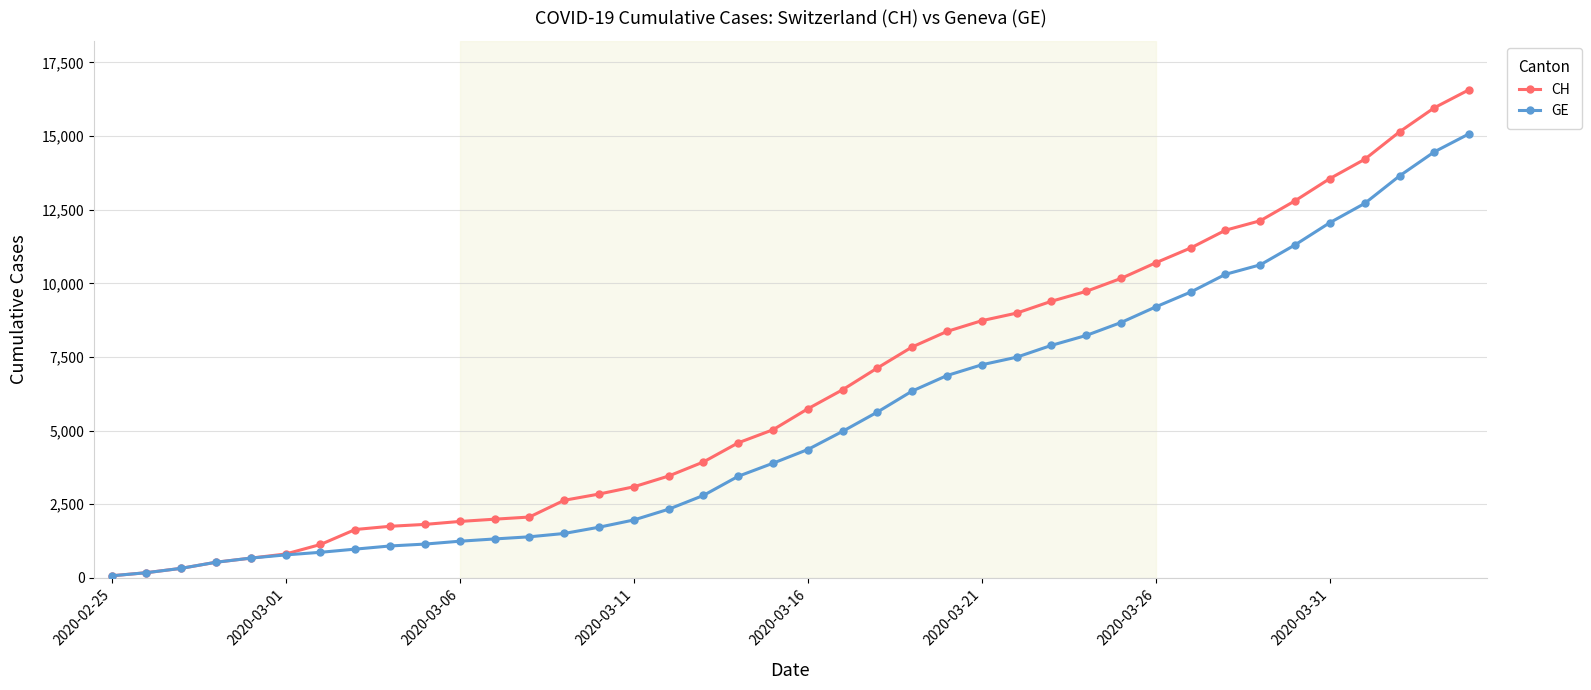

Rank the series by their maximum value, from highest to lowest.

CH, GE